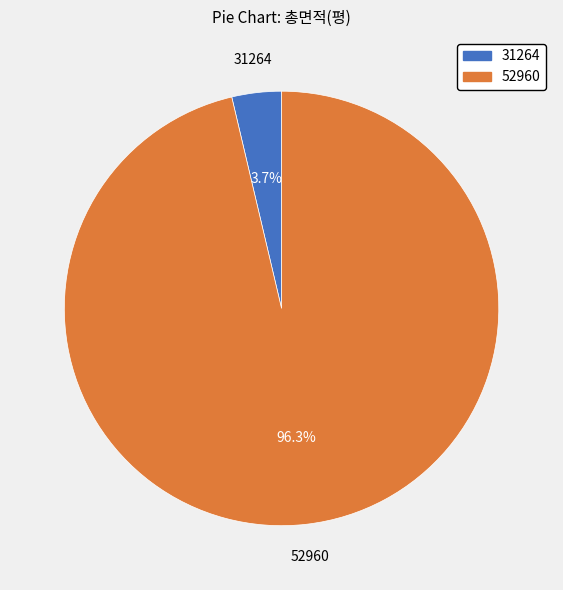

Is there any slice that represents more than half of the pie?

Yes